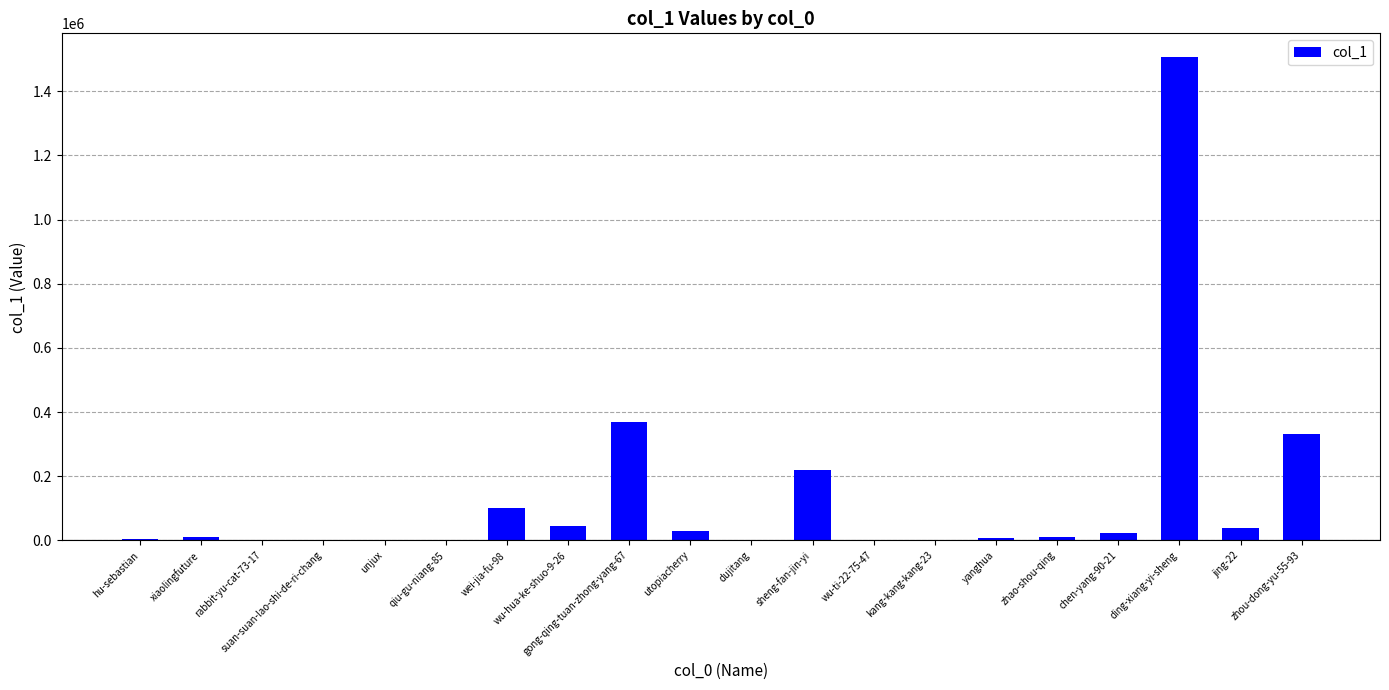

What is the sum of all values?

2699559